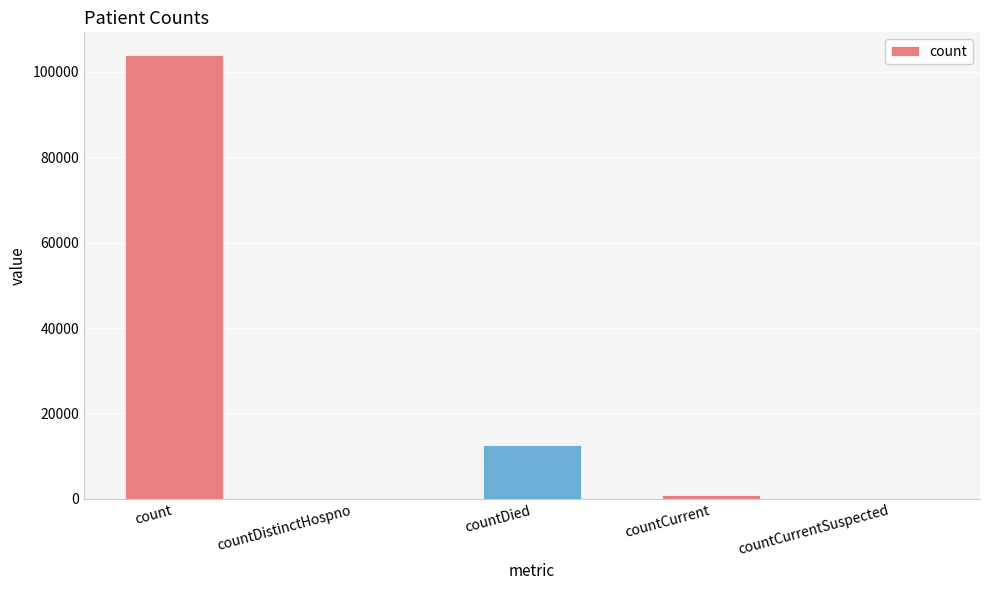

Which label corresponds to the largest value in the chart?

count